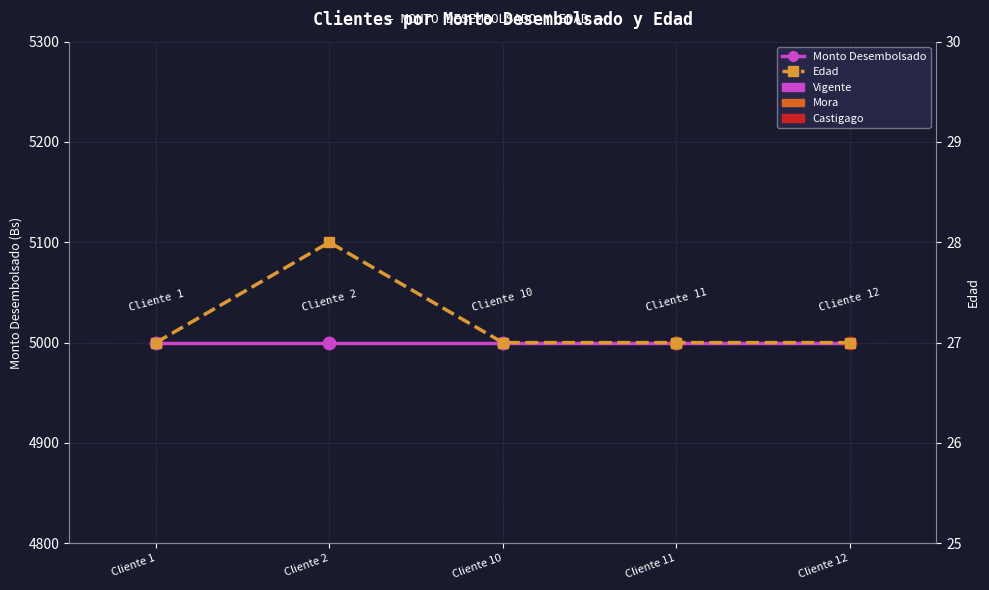

At how many categories does at least one series exceed 2636?

5